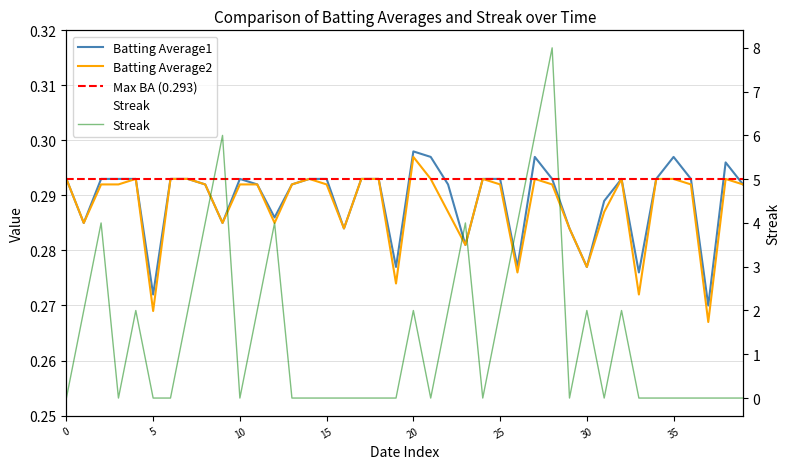

How many values in Streak are above zero?

17